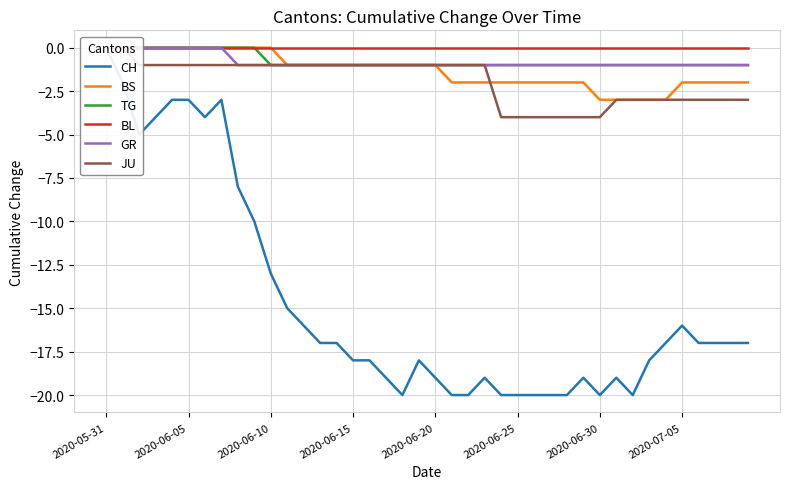

Which series changed the most between 8 and 39?

CH